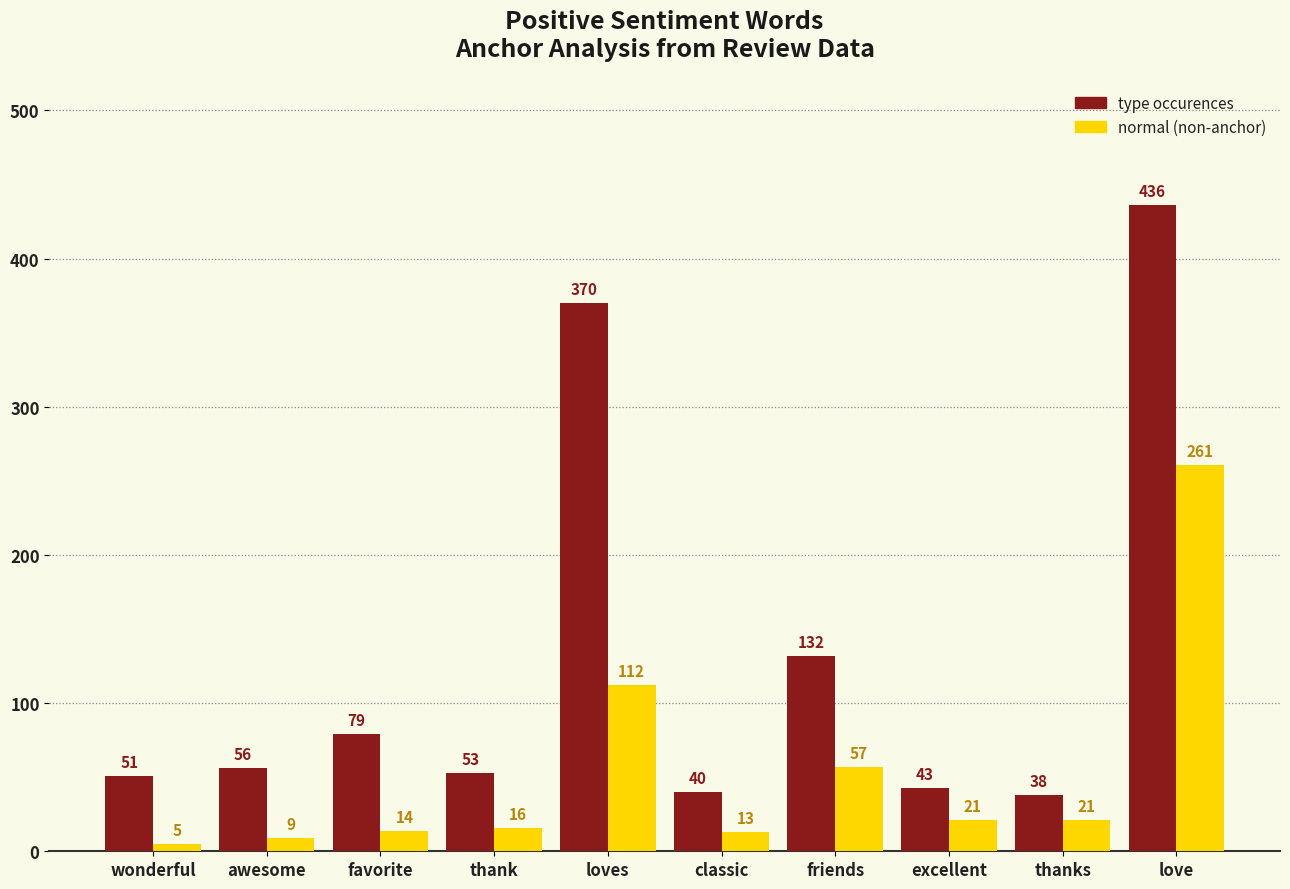

How many distinct data groups are displayed?

2